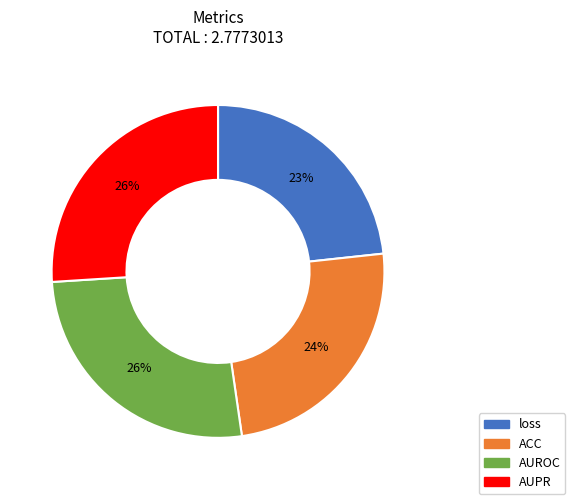

Which category has the smallest portion of the pie?

loss